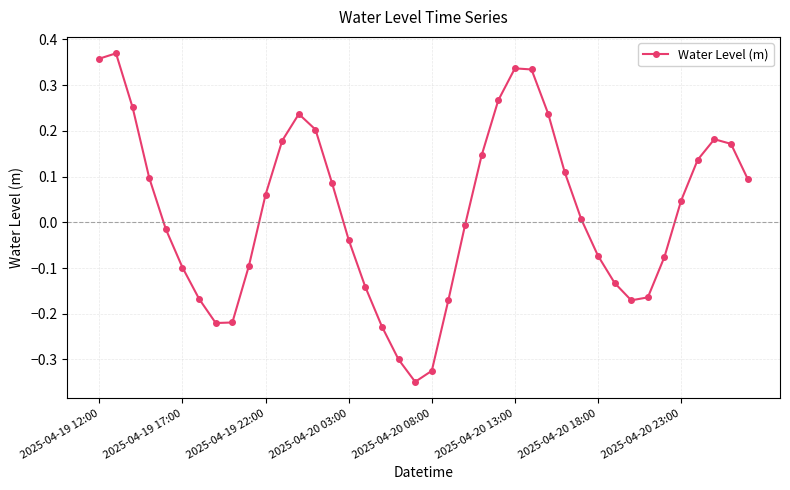

How many values are below zero?

19